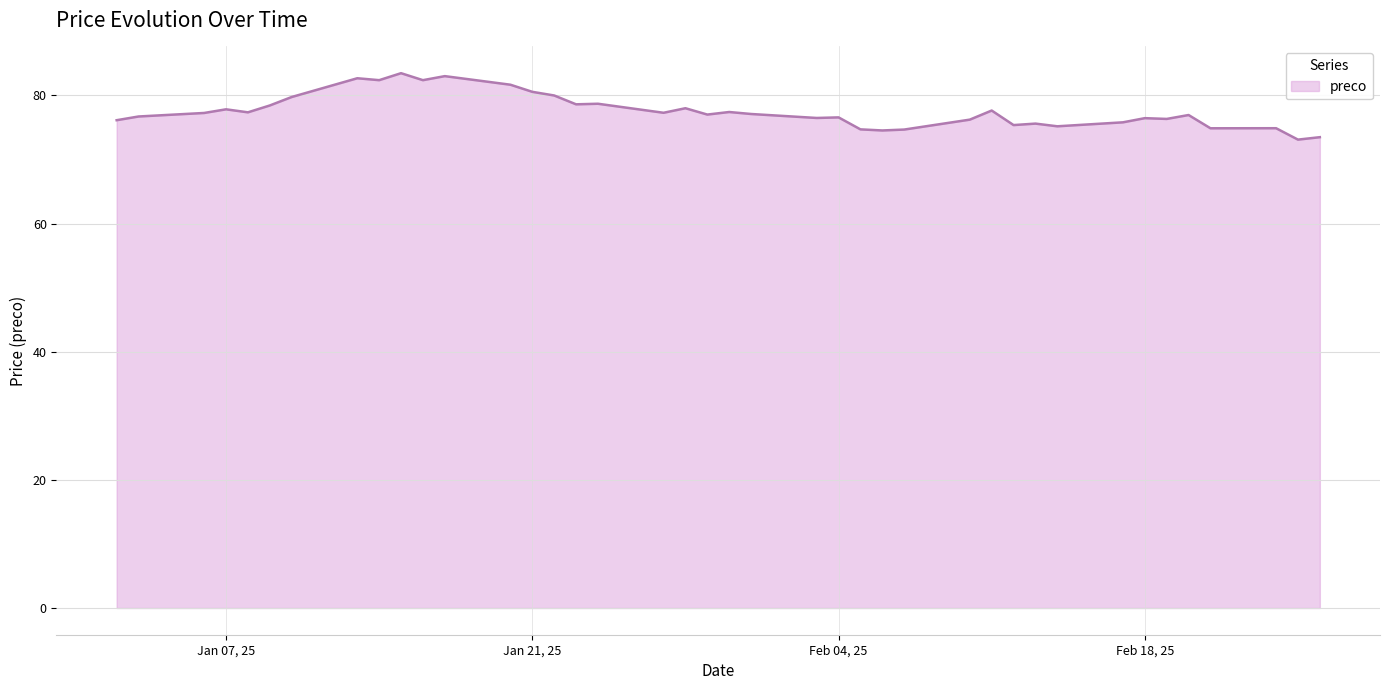

What is the greatest value displayed?

83.5